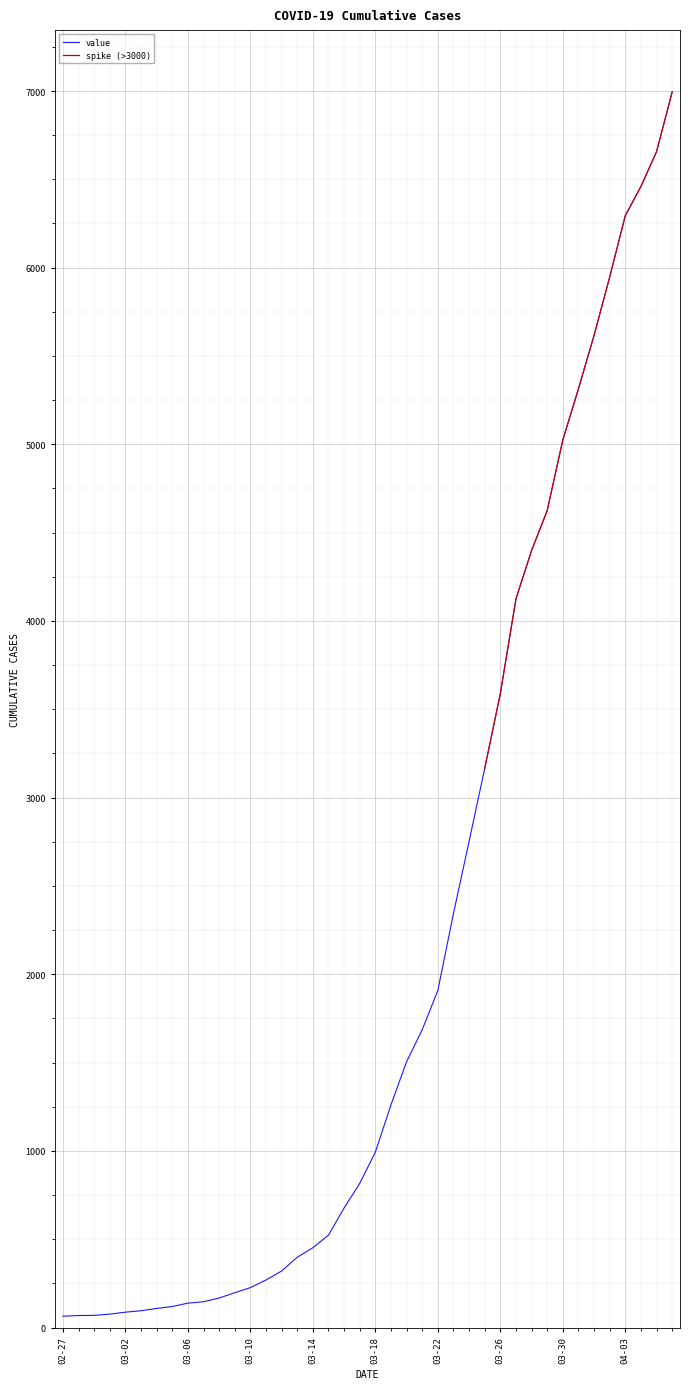

Between 2020-03-11 and 2020-03-03, which is larger?

2020-03-11